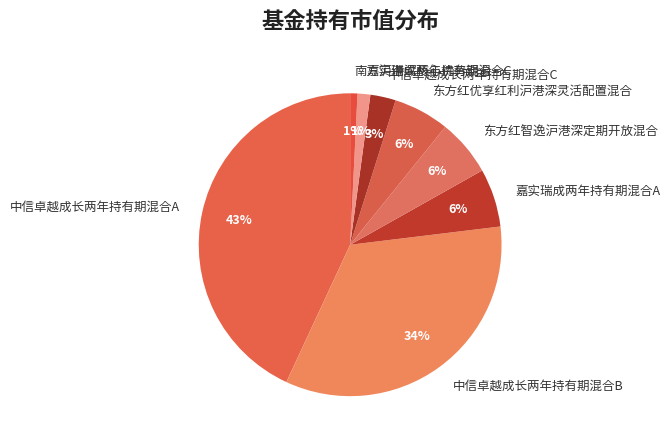

Is there a majority slice in this chart?

No